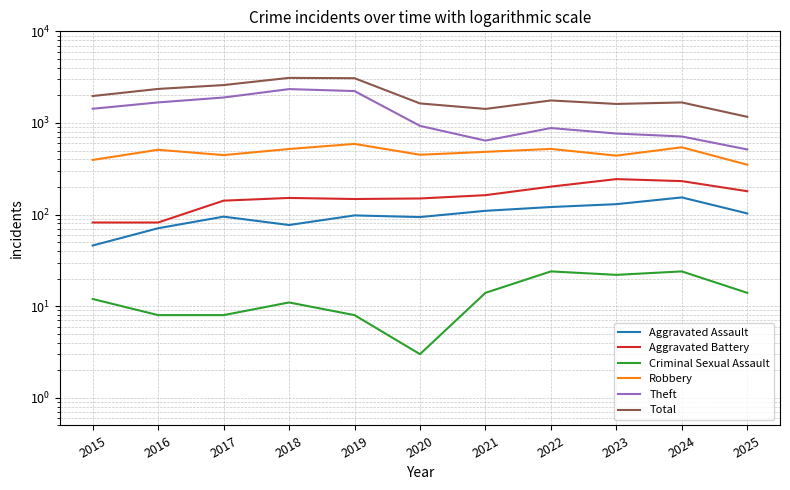

True or false: Theft and Aggravated Assault cross at least once.

False